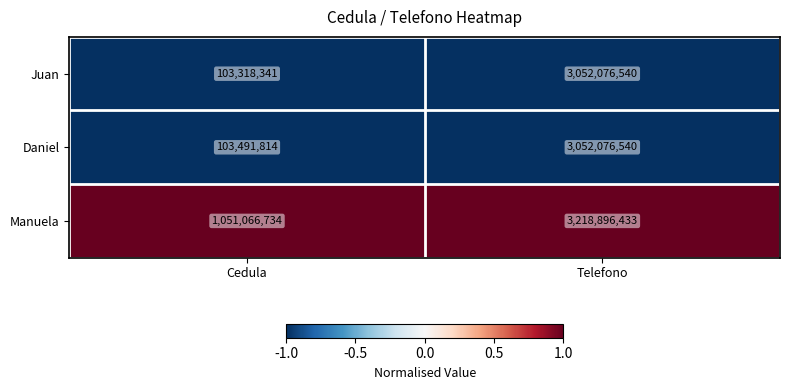

Rank the categories by Daniel value from lowest to highest.

Cedula, Telefono